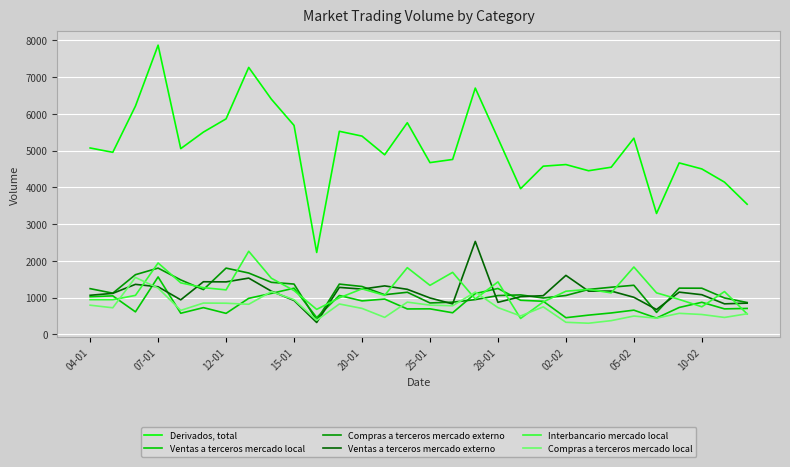

Which series has the widest spread of values?

Derivados, total